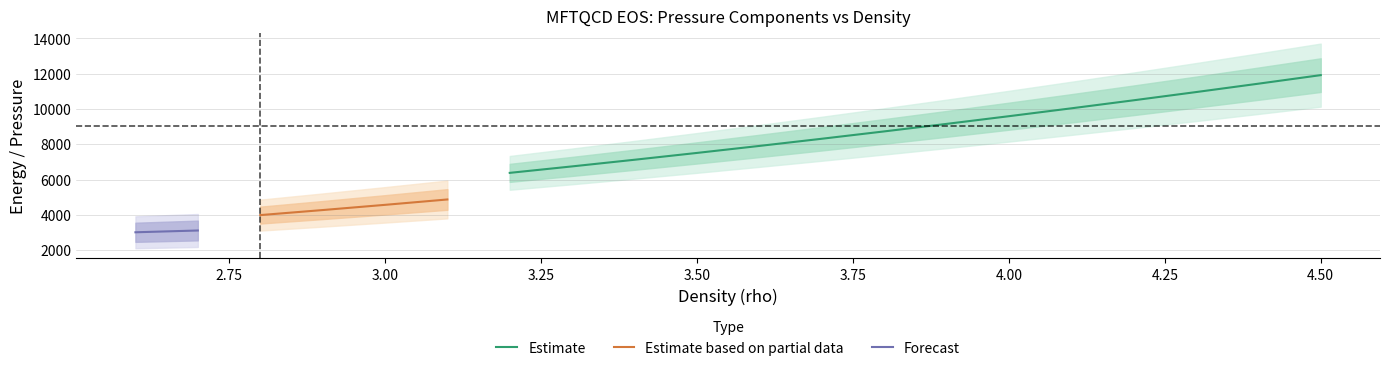

What are all the series names shown in the legend?

Estimate, Estimate based on partial data, Forecast